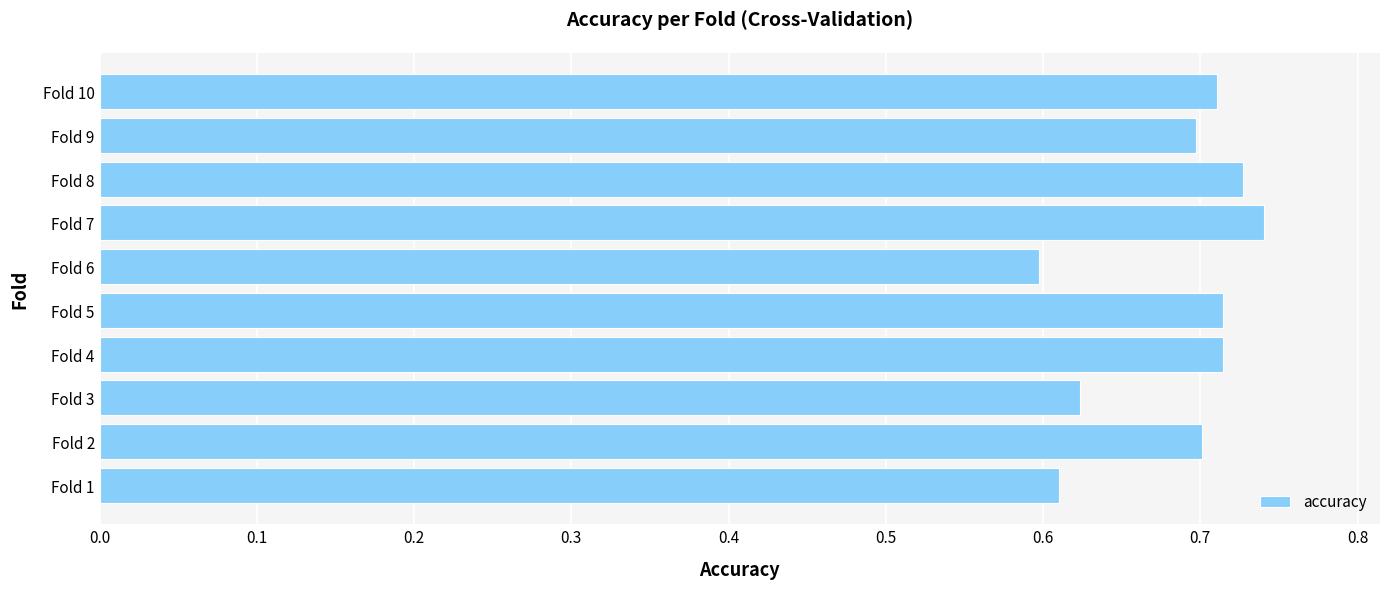

Where is the data nearest to the value 0?

Fold 6